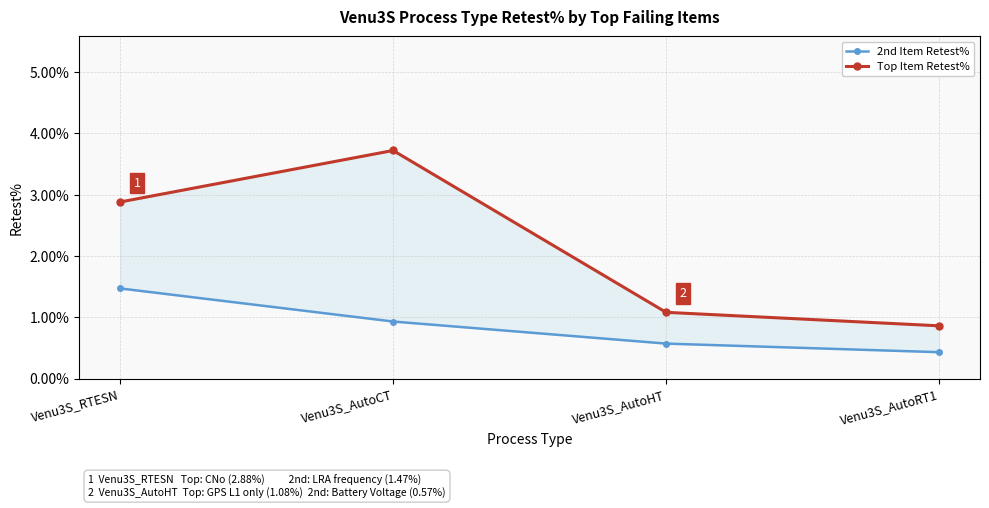

Read the Top Item Retest% value at Venu3S_AutoHT.

1.1